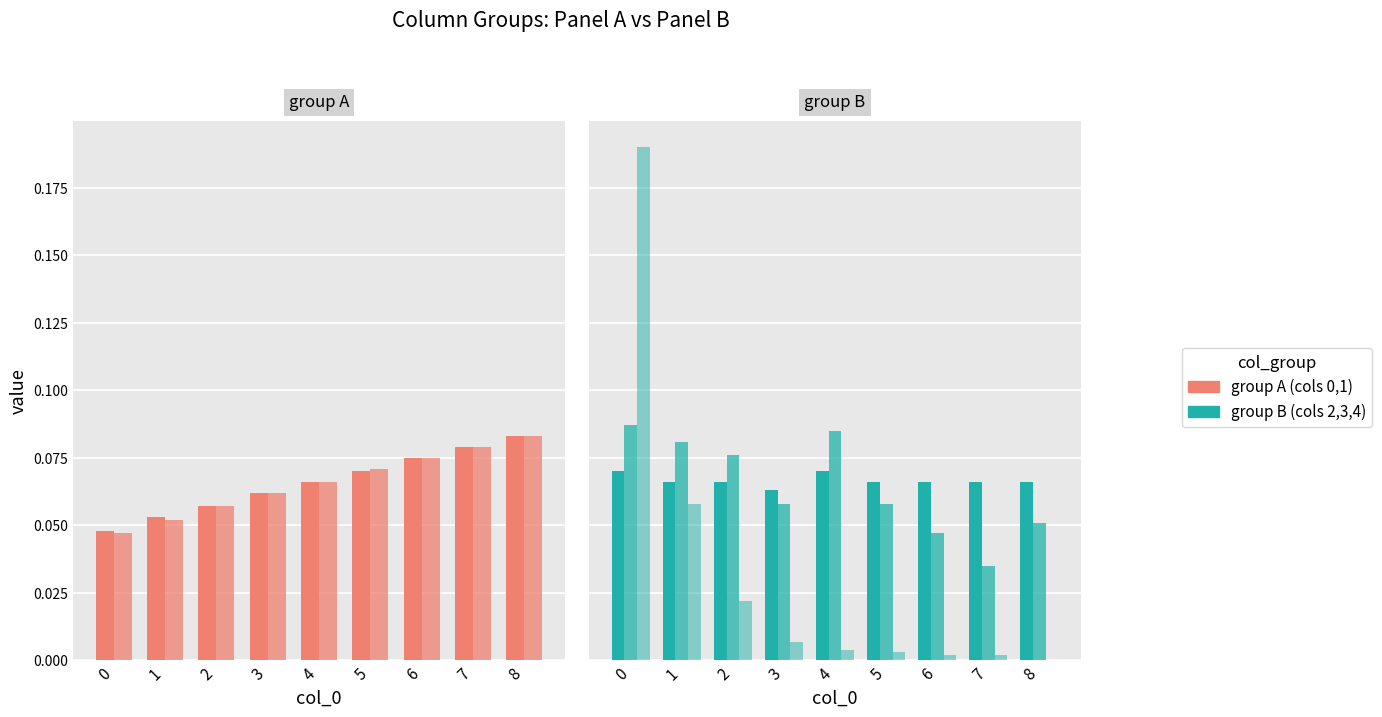

The value of 2 at 6 is 0.1. True or false?

True